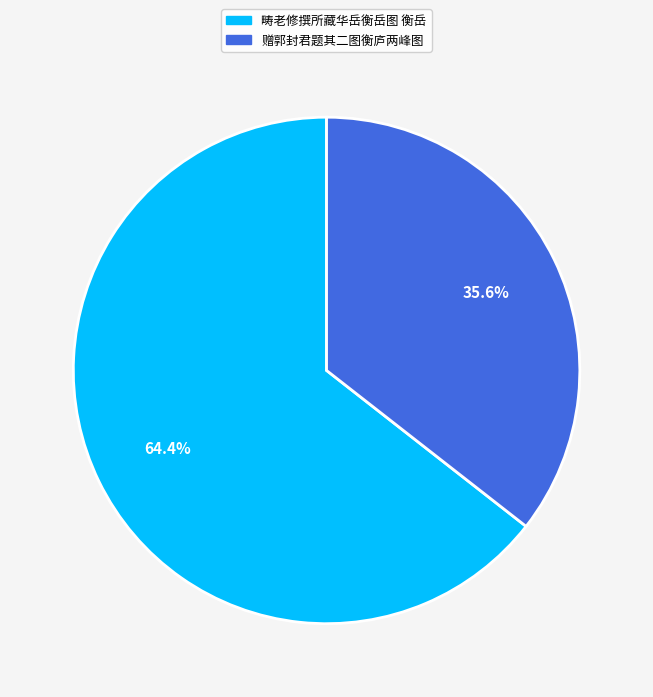

To the nearest percent, what is the average slice percentage?

50%